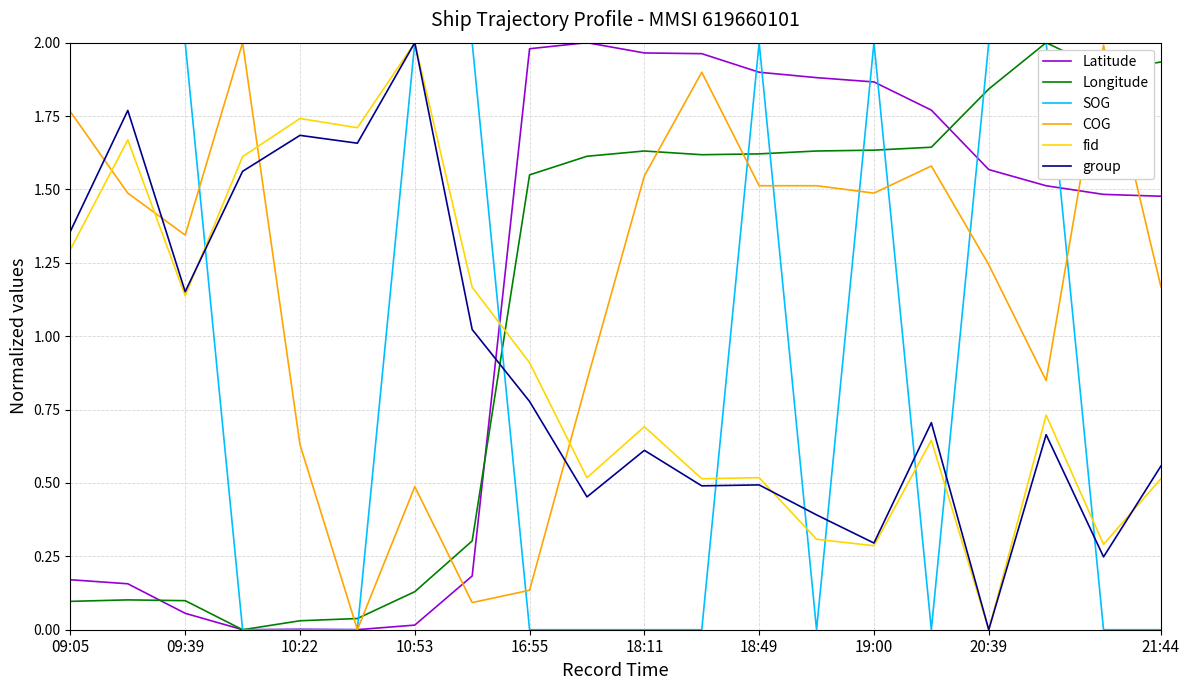

Which series has the largest total across all categories?

COG